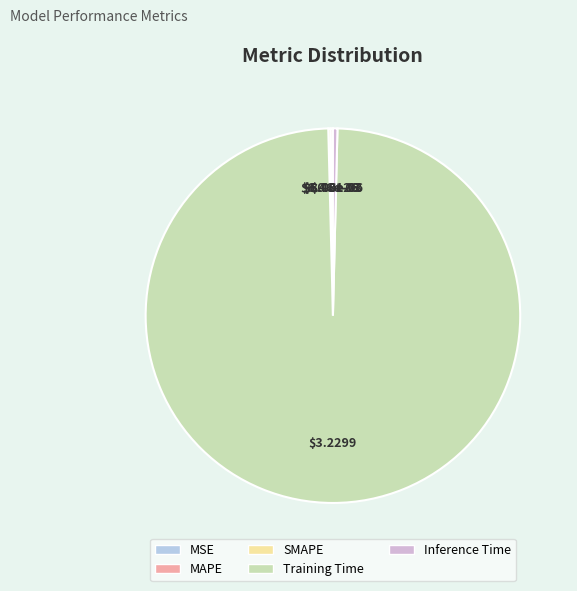

Between Training Time and Inference Time, which is larger?

Training Time